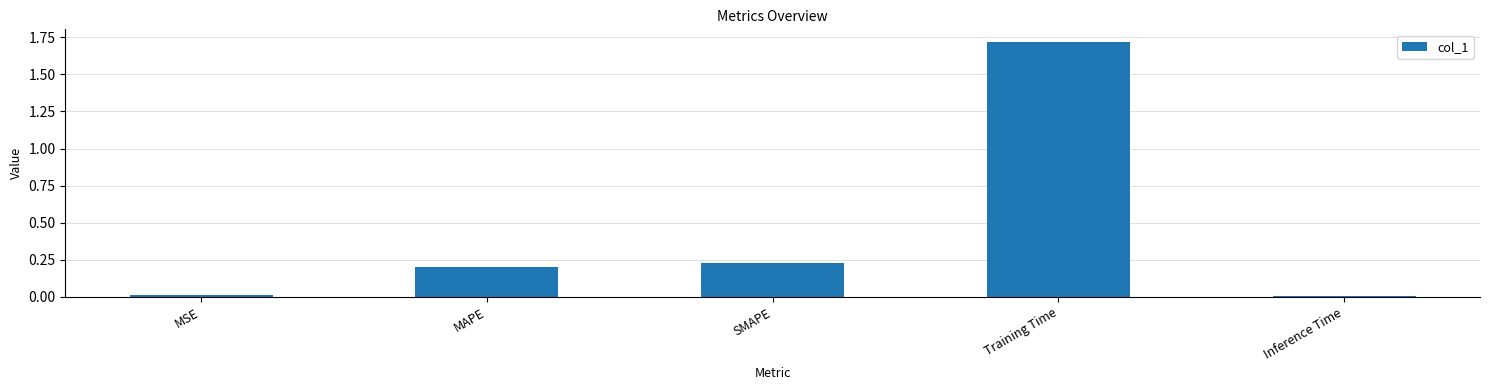

What is the maximum value shown in the chart?

1.7